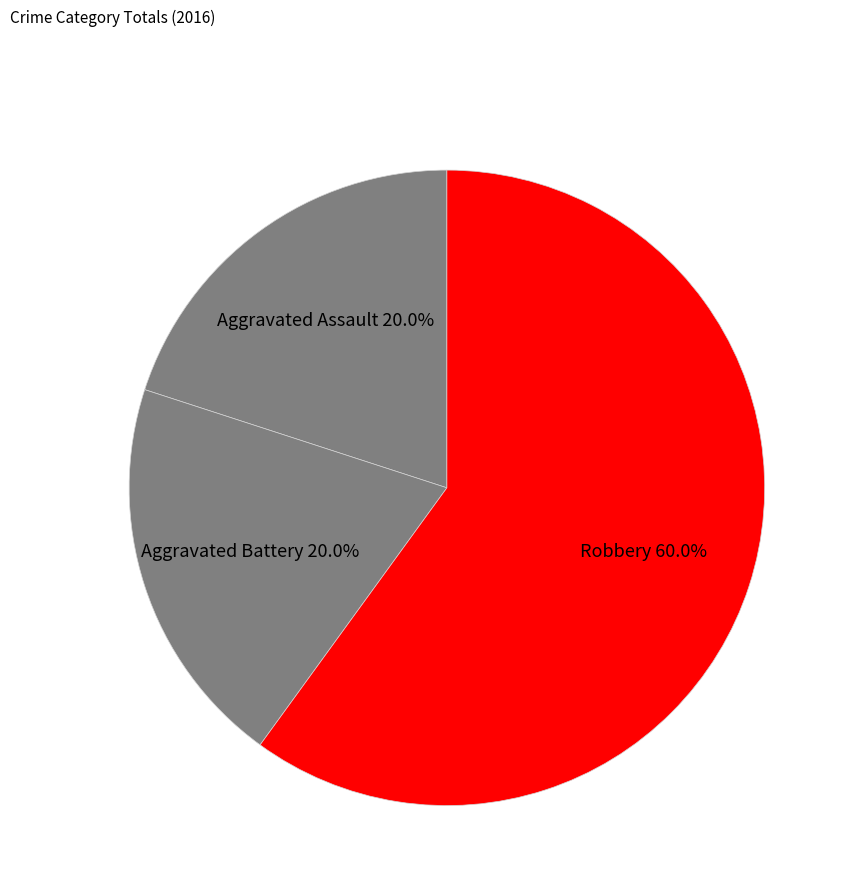

How many segments does this pie chart have?

3